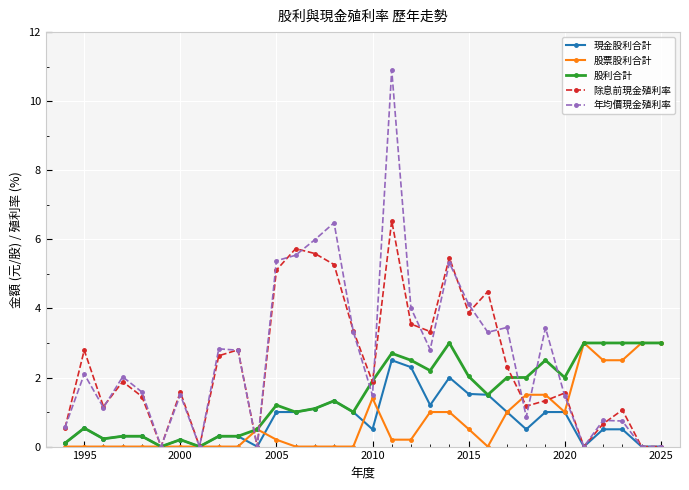

What is the value of the 年均價現金殖利率 point at the 4th from the left?

2.0